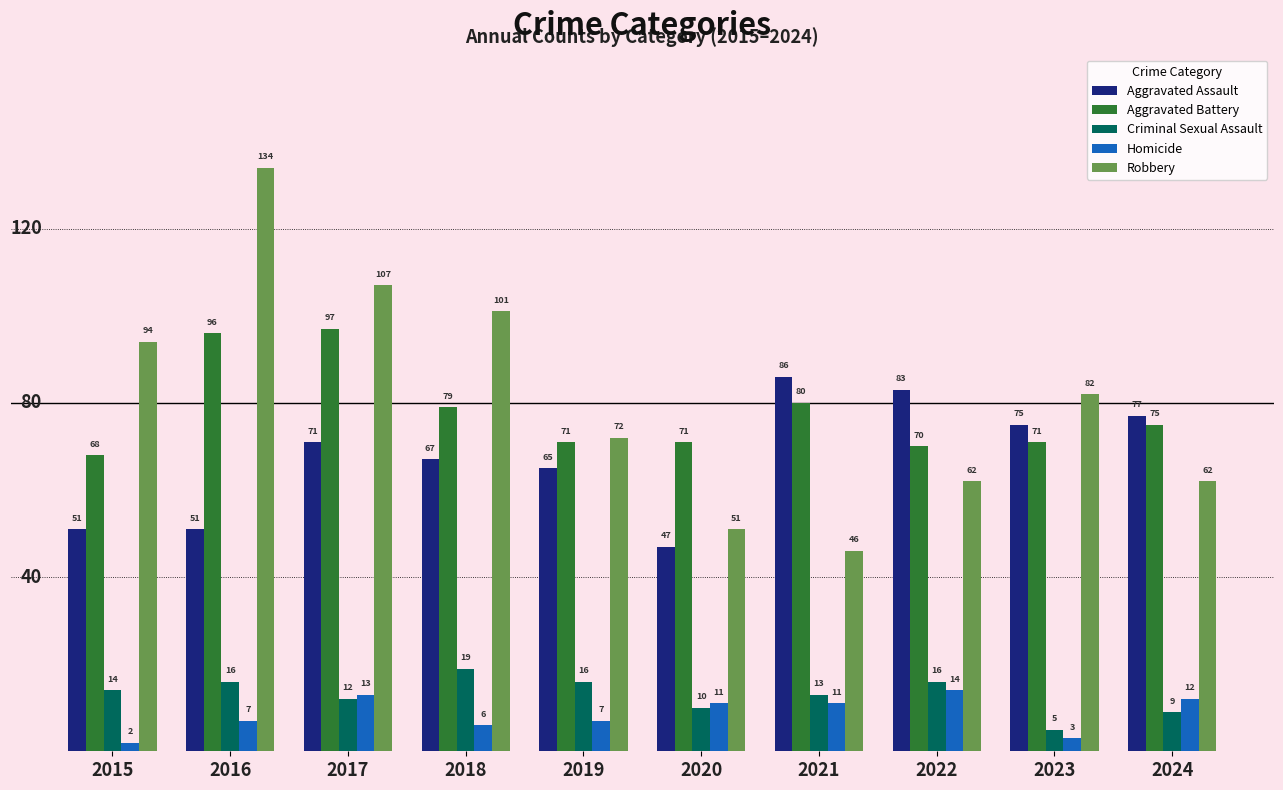

What is the total value across all series at 2020?

190